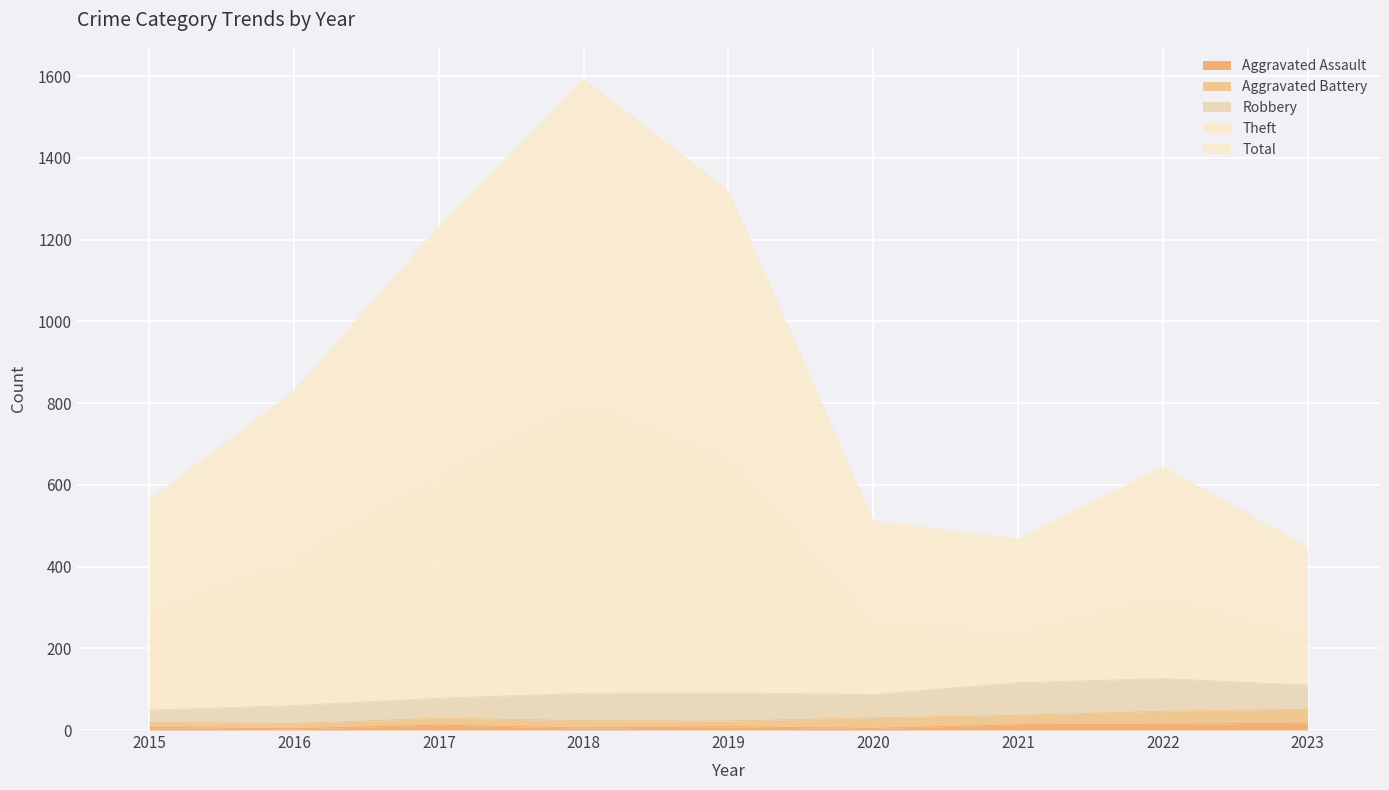

True or false: Theft has more than 2 interior local peaks.

False